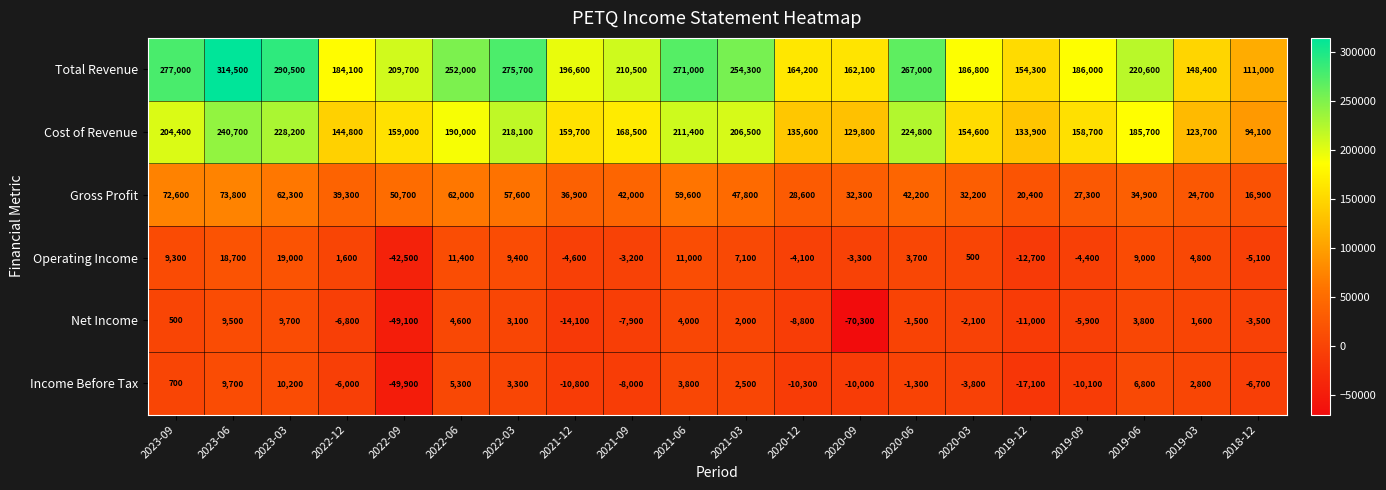

What is the greatest value displayed?

314500